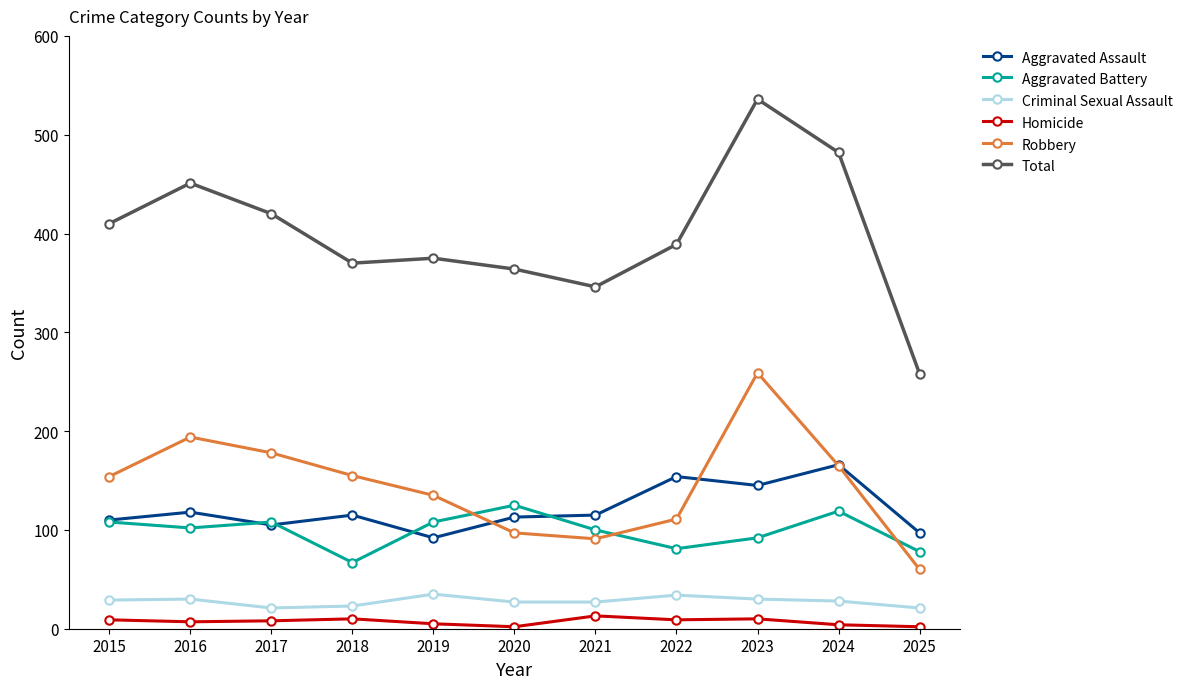

What is the value of the Total point at the 3rd from the left?

420